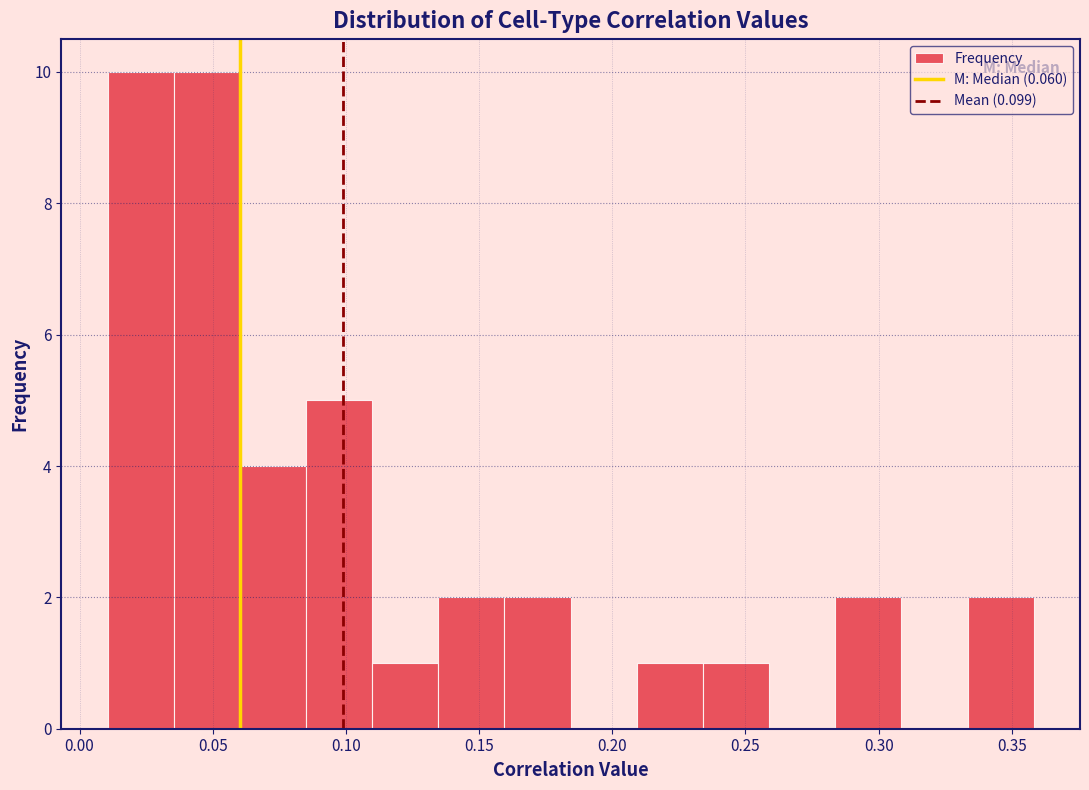

What is the height of the bar covering 0.160 to 0.185 on the x-axis? Neither the bar edges nor the heights are printed on the chart, so give them approximately, as read against the axes.

2